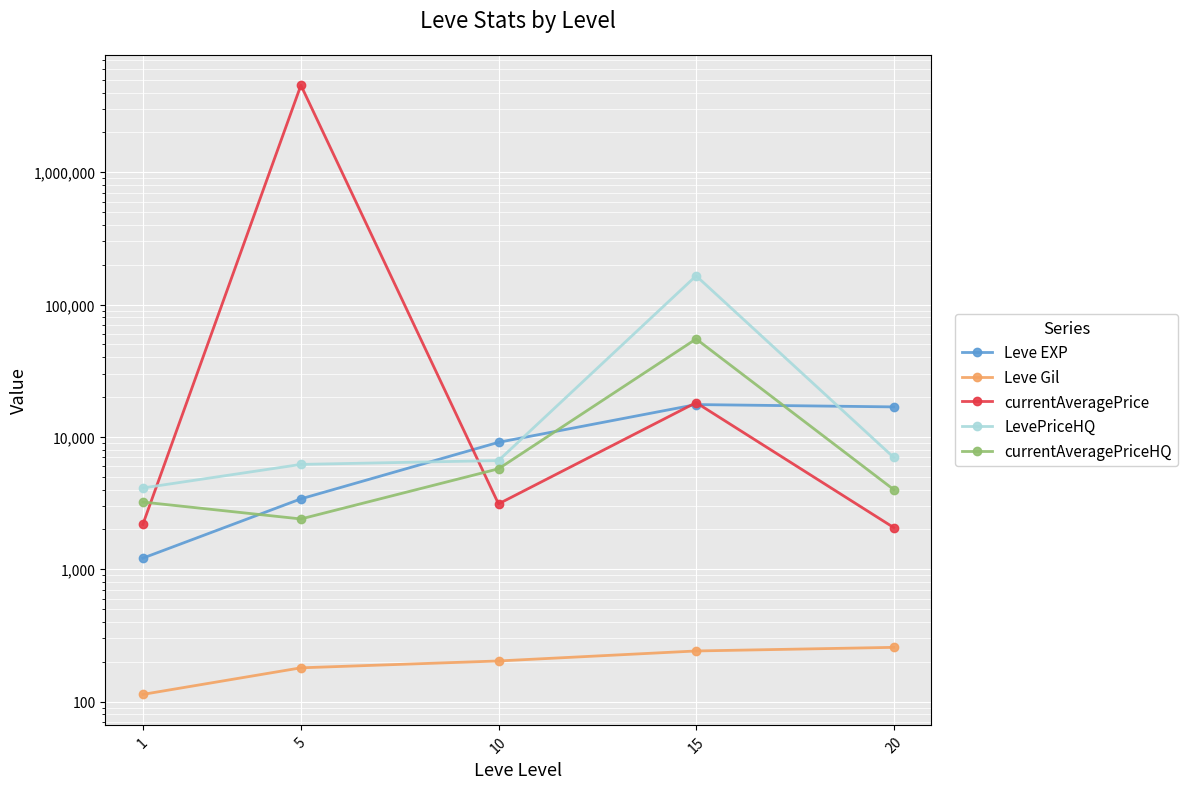

In currentAveragePrice, how many points are higher than both neighbors (excluding endpoints)?

2